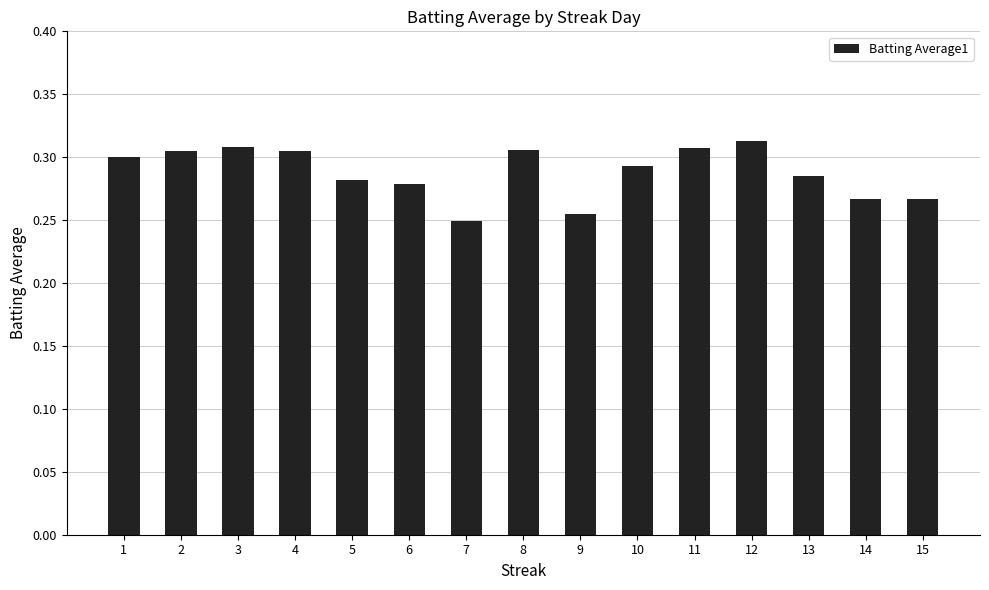

The value at 10 is 0.3. True or false?

True